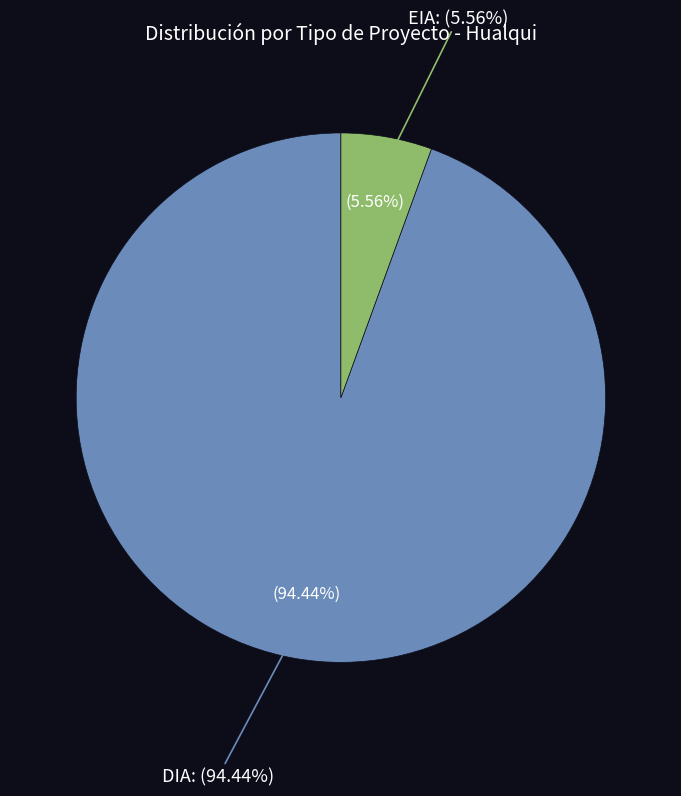

Which slice is the smallest?

EIA